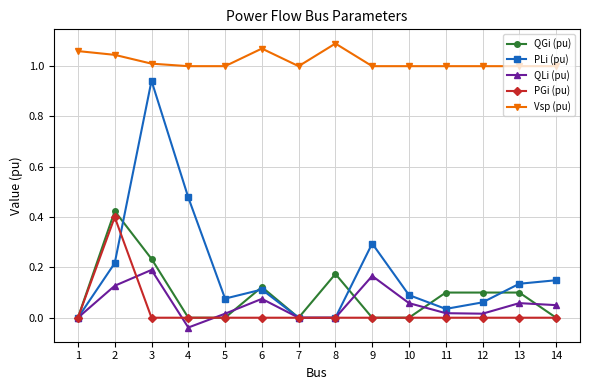

How many series are shown in this chart?

5